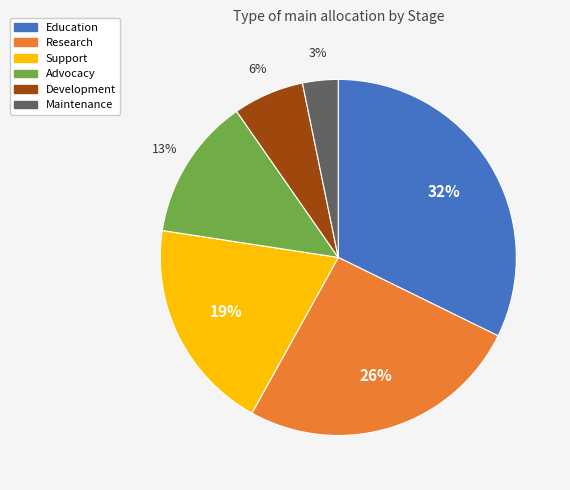

True or false: Research accounts for 26% of the total.

True